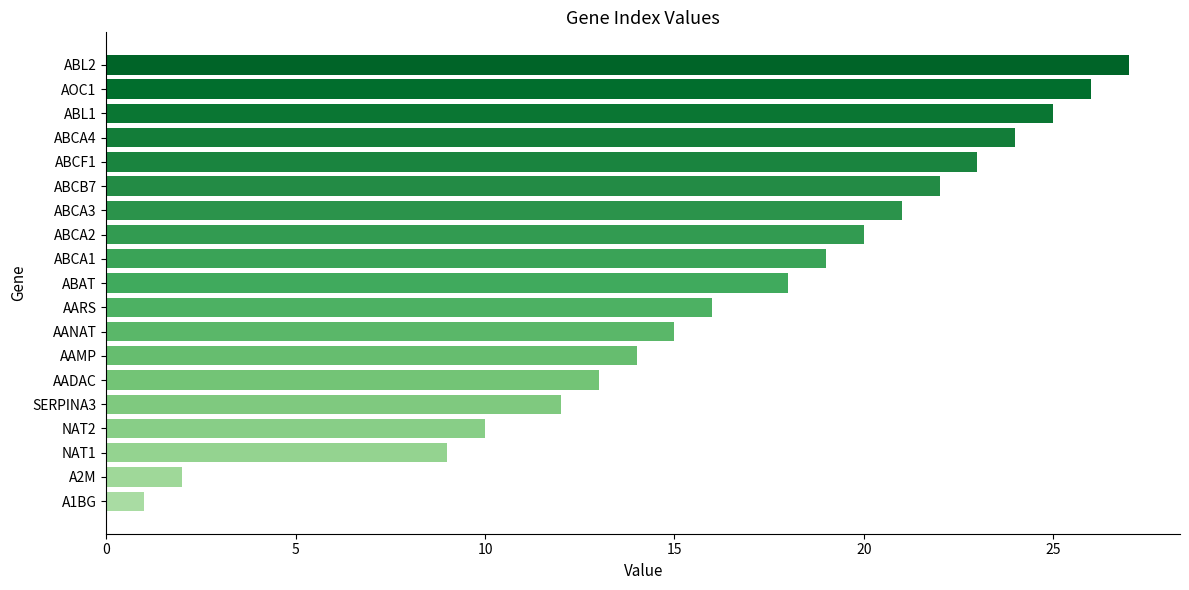

What is the greatest value displayed?

27